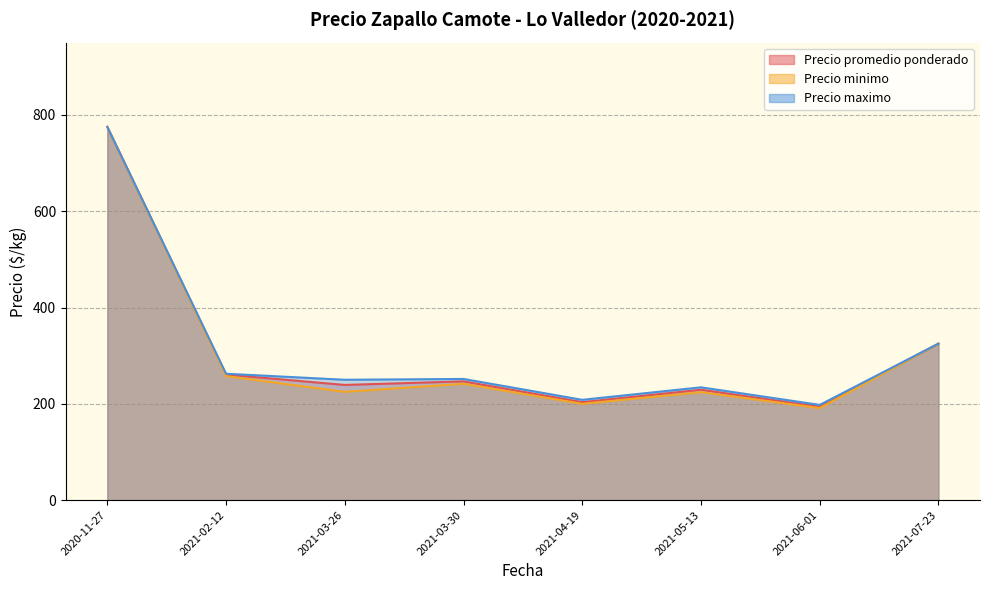

What is the total value across all series at 2021-07-23?

975.0